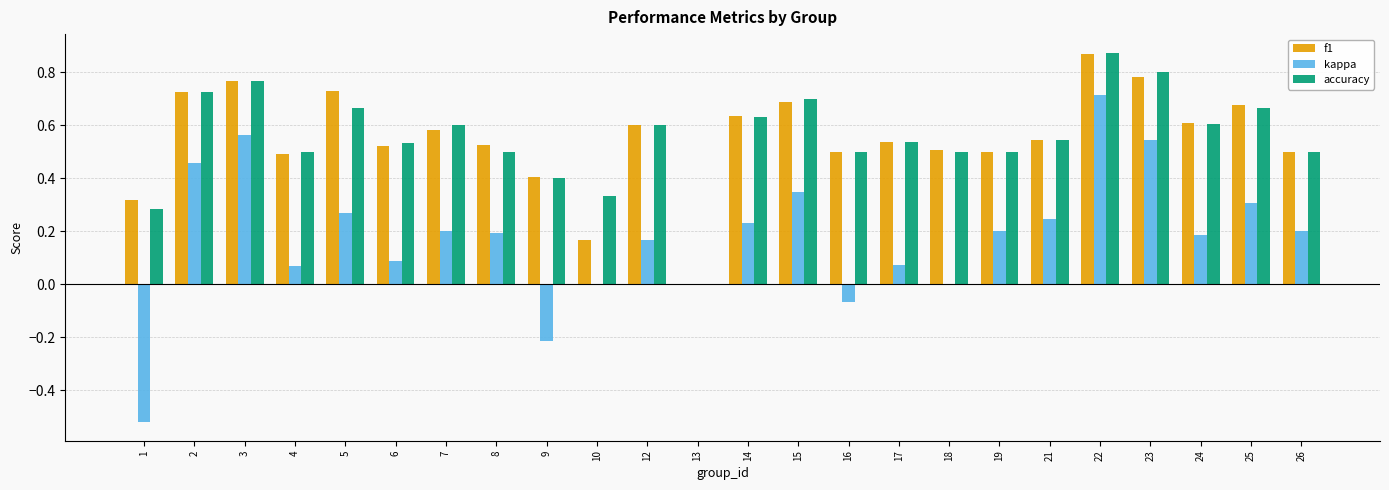

At which label does f1 reach its peak?

22